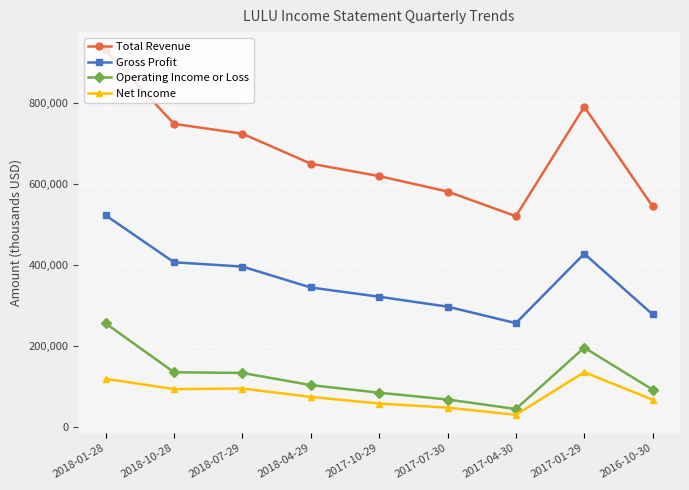

What is the sum of the Net Income values at 2017-07-30 and 2017-10-29?

107600